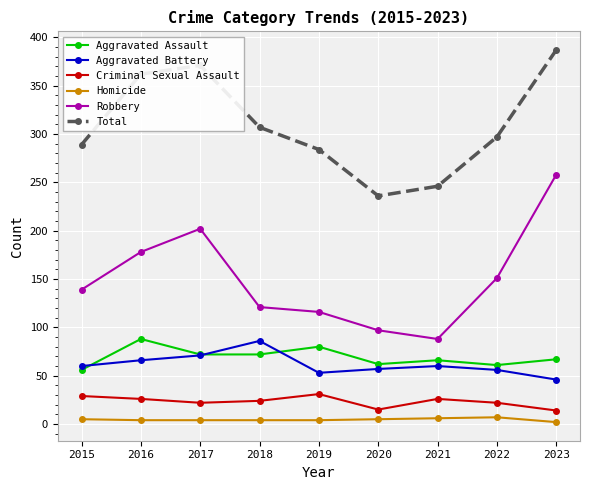

At which label is Robbery closest to 173?

2016